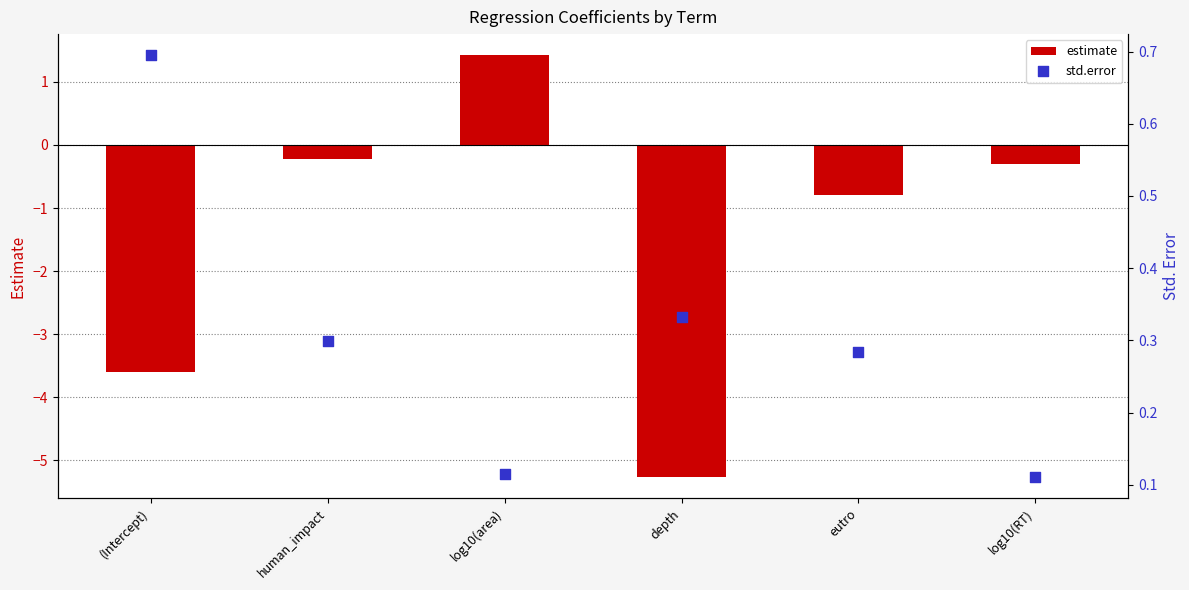

What are all the series names shown in the legend?

estimate, std.error